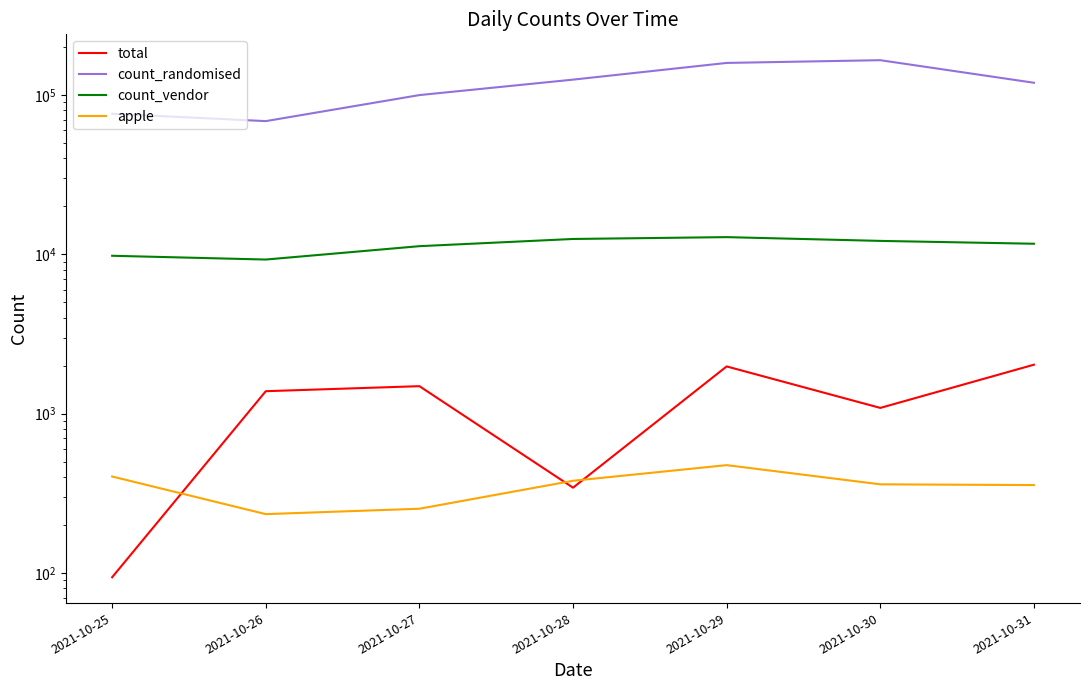

At which category does the chart reach its minimum across all series?

2021-10-25